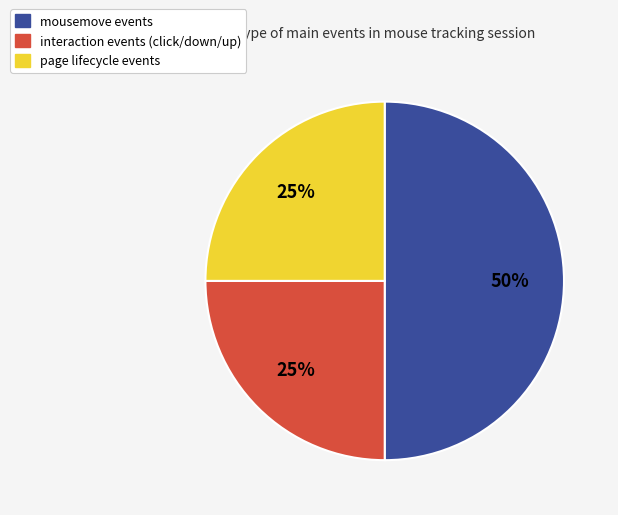

How many segments does this pie chart have?

3